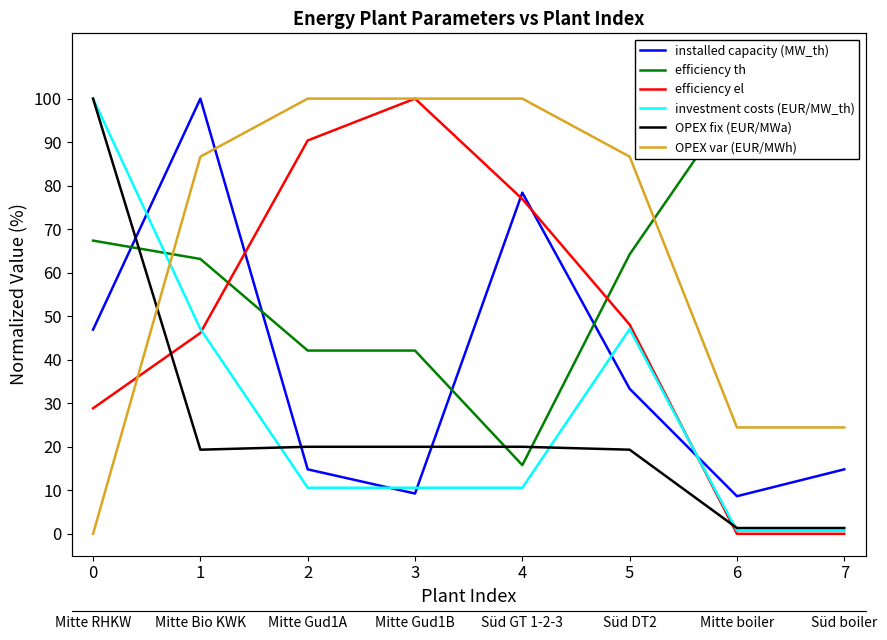

What is the maximum value for efficiency el?

100.0